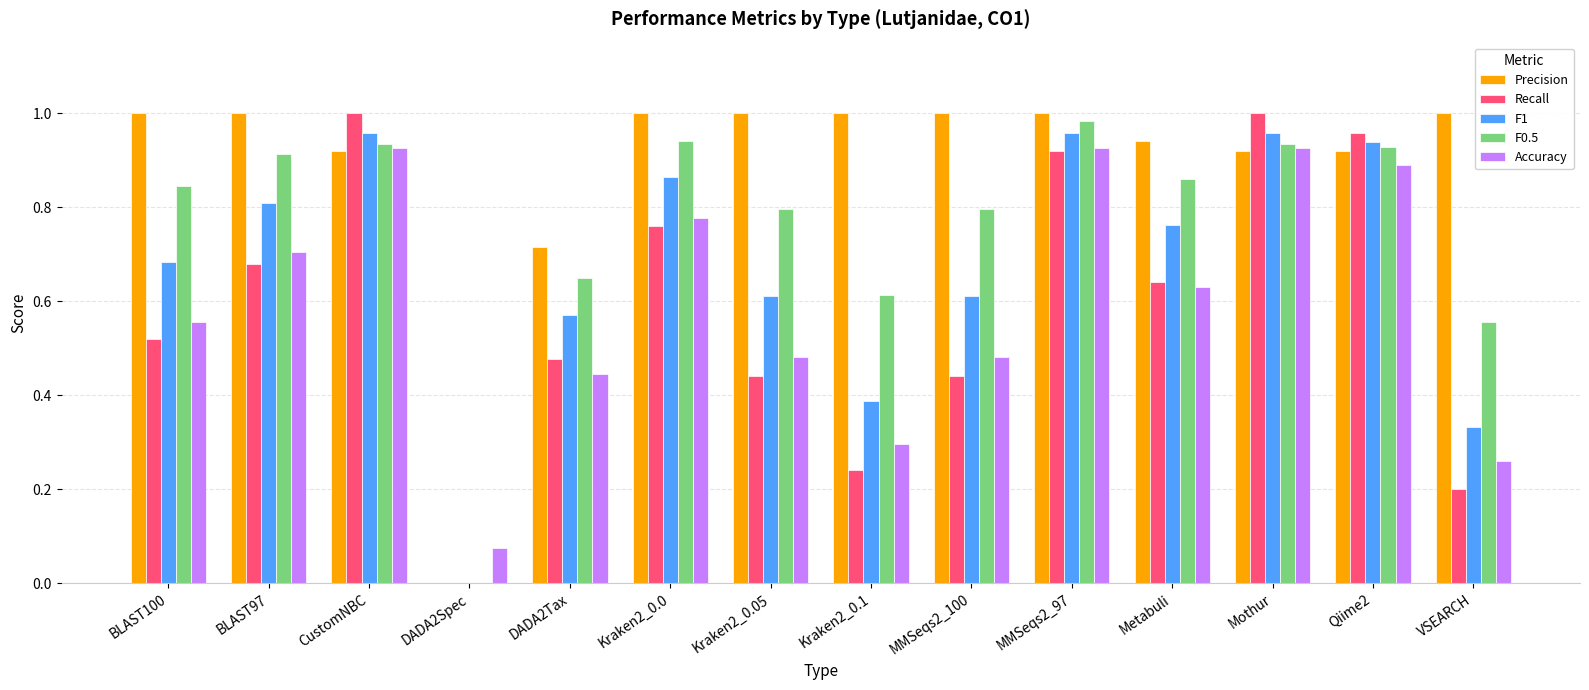

Is the value of Accuracy at BLAST97 greater than the value of Recall at CustomNBC?

No